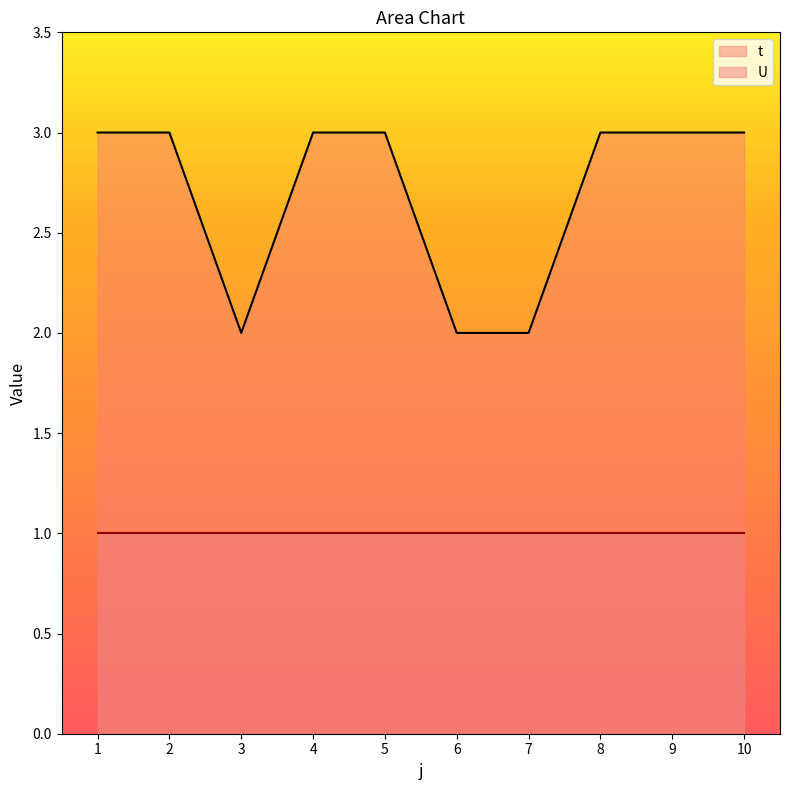

What is the value of the 9th point from the left?

3